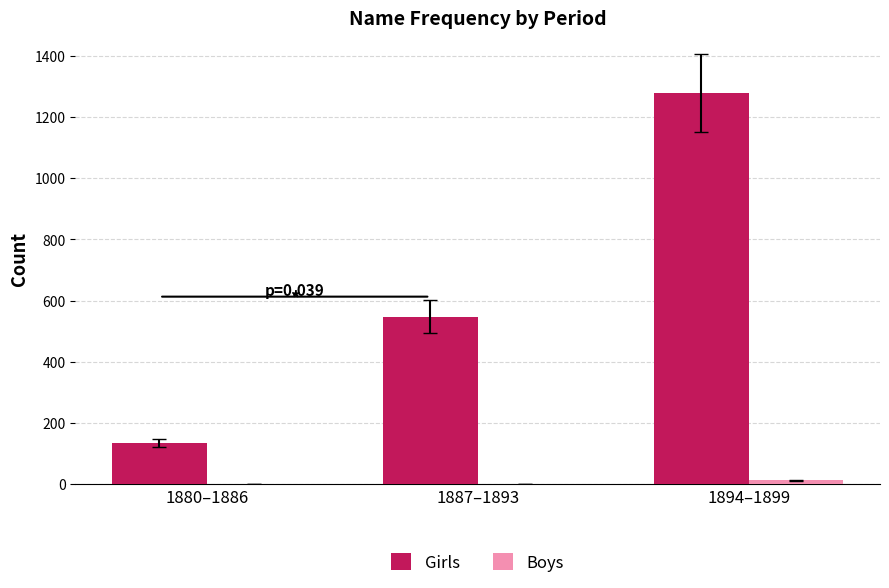

Which label corresponds to the largest value in the chart?

1894–1899